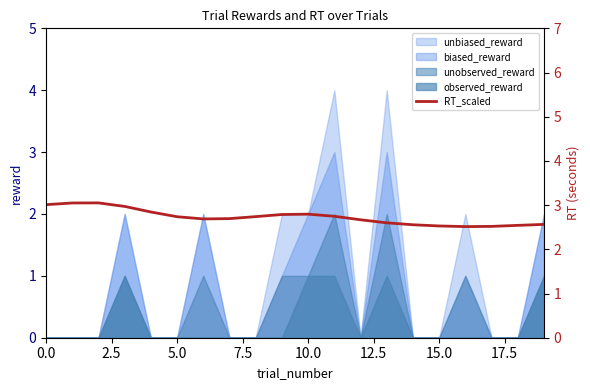

Is it true that the value at 9 is 2.8?

True